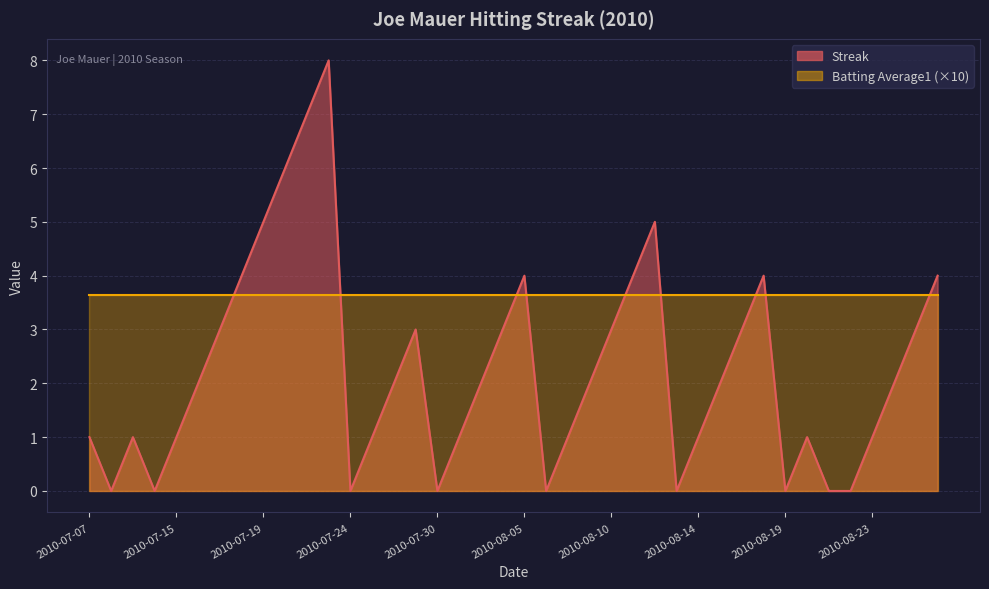

How many interior local valleys (lower than both neighbors) does the data have?

7